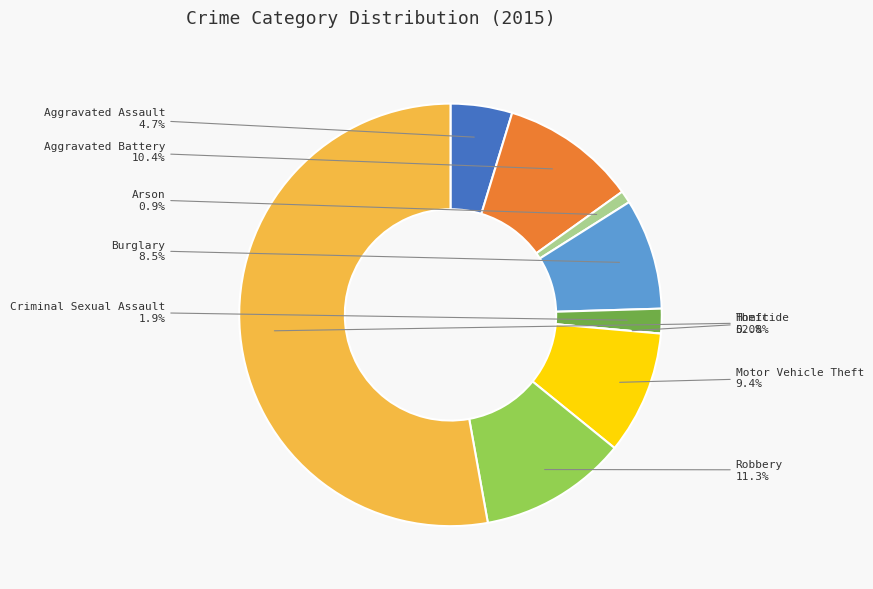

To the nearest percent, what is the average slice percentage?

11%